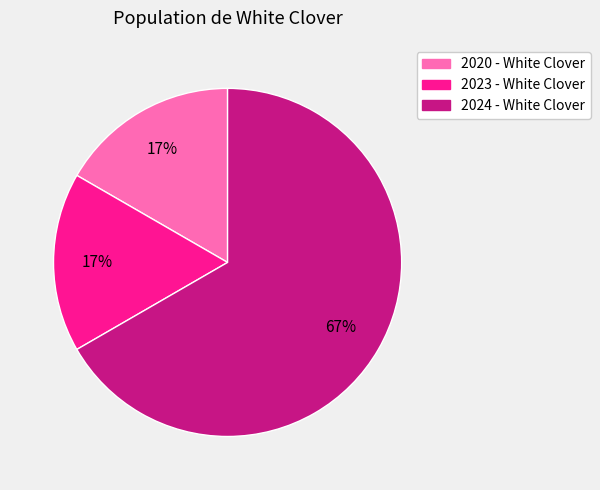

To the nearest percent, what is the difference between the largest and smallest slice percentages?

50%